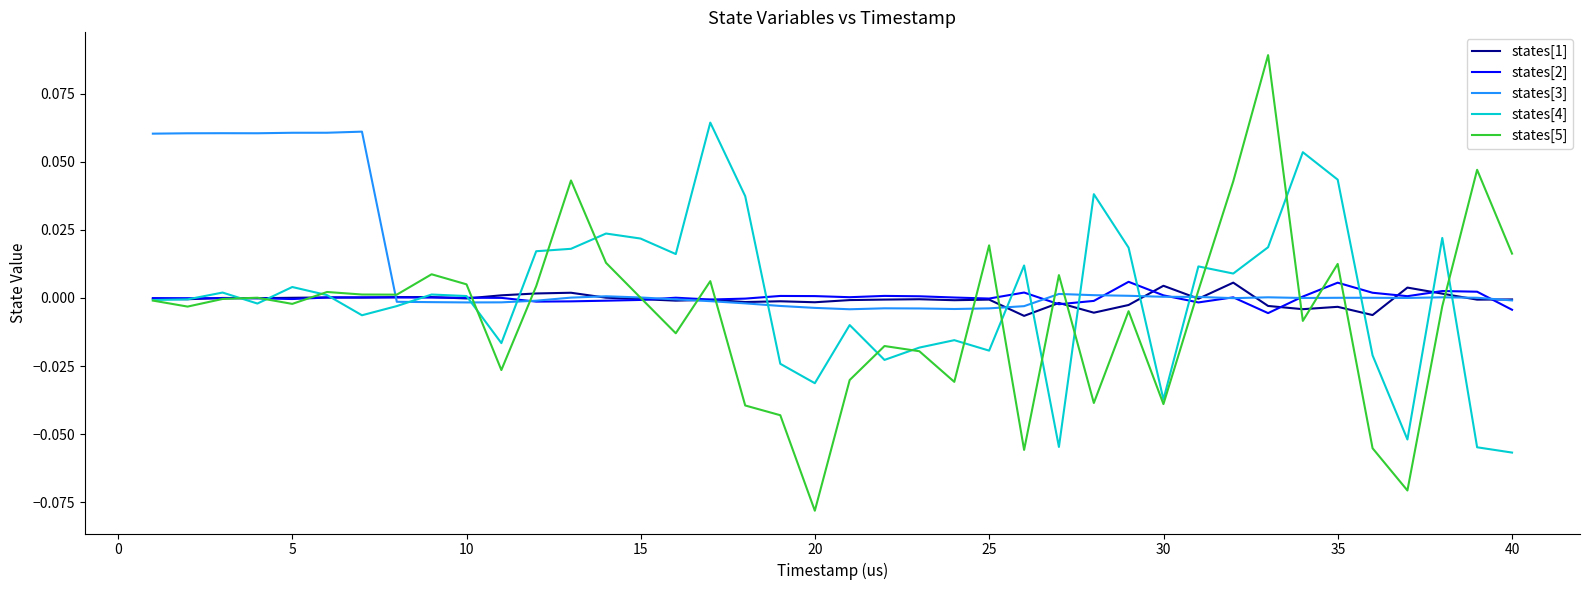

Which series has the widest spread of values?

states[5]